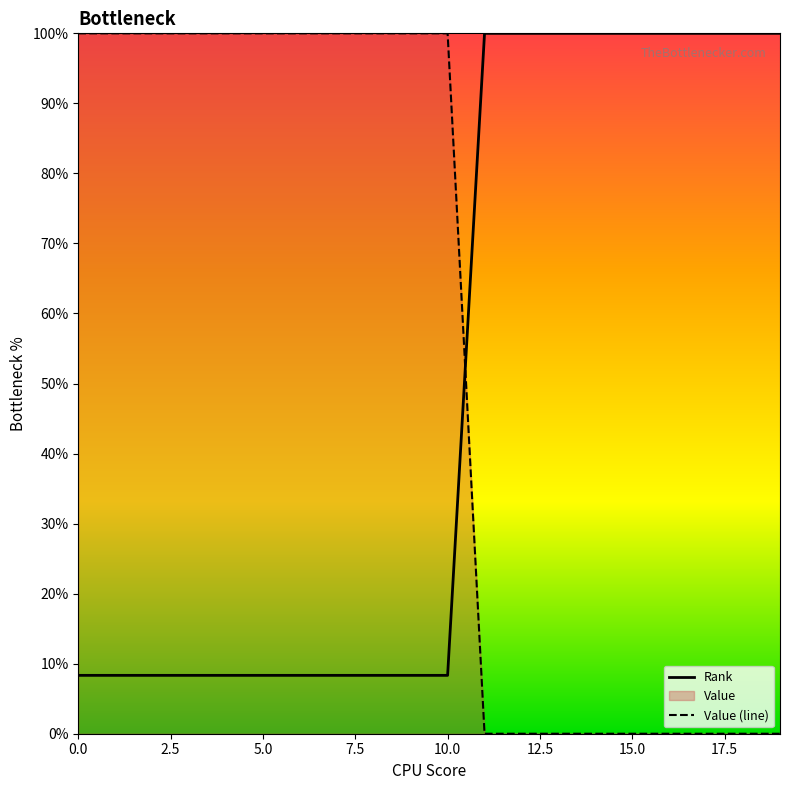

Which series has the widest spread of values?

Value (line)